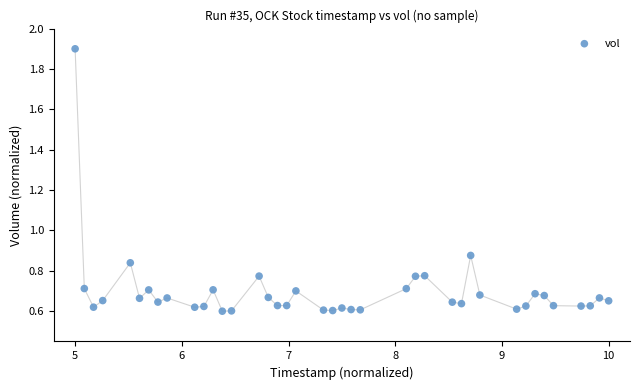

What is the range of Y values (max minus min)?

1.3